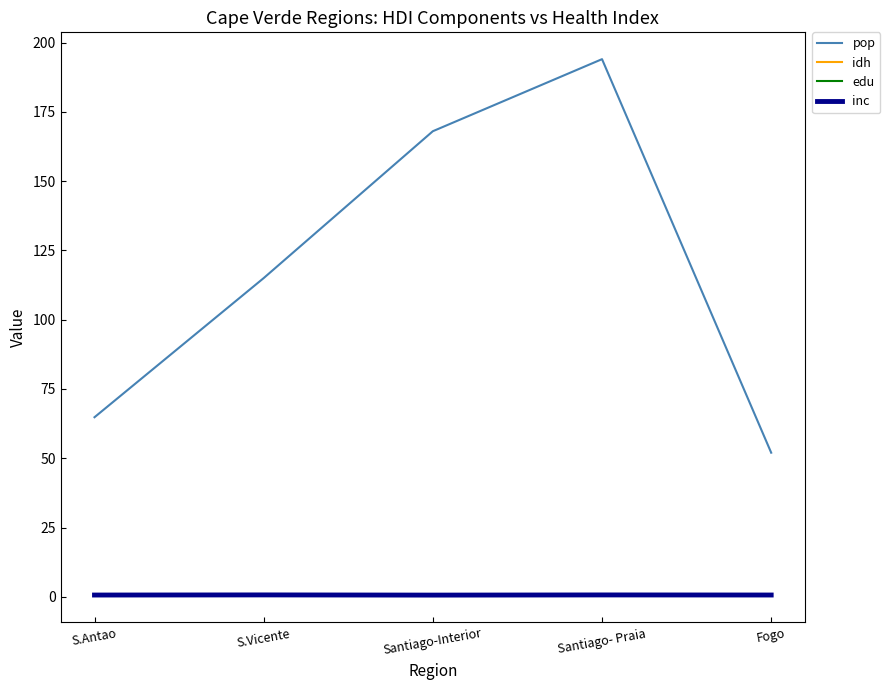

List the labels in order of pop value, largest first.

Santiago- Praia, Santiago-Interior, S.Vicente, S.Antao, Fogo